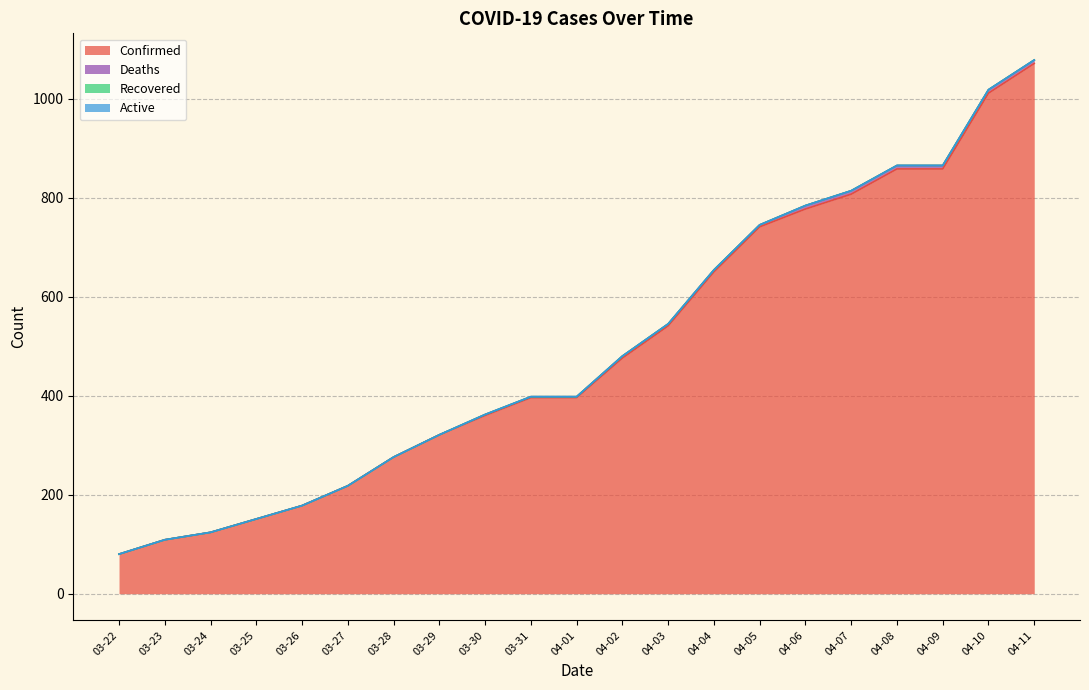

True or false: Recovered and Deaths cross at least once.

False